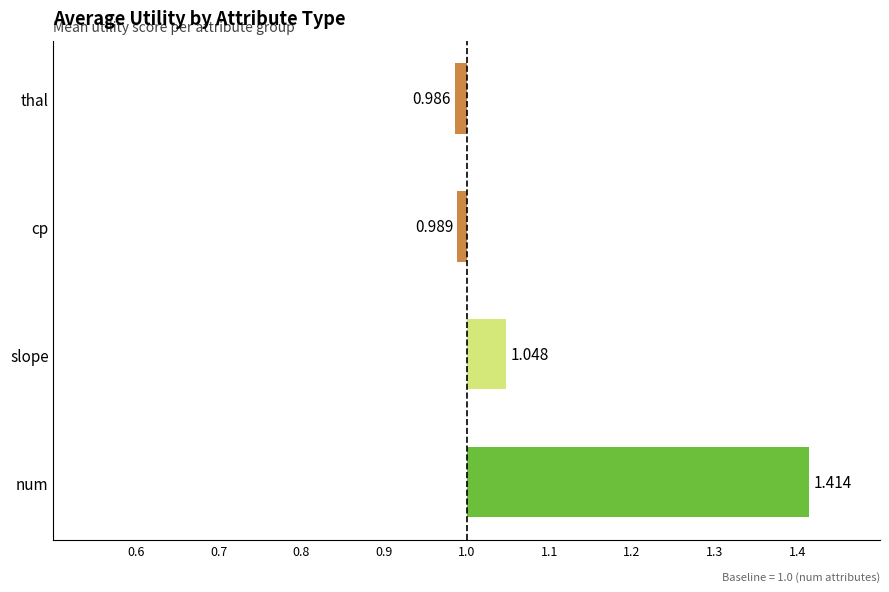

What is the average value?

0.1